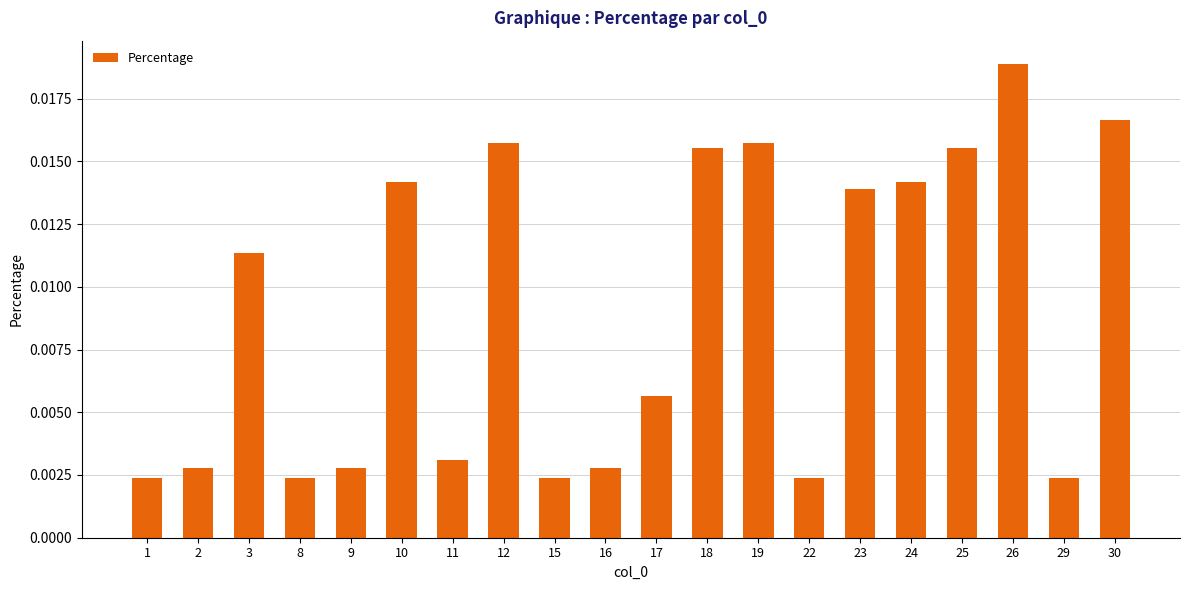

Between 15 and 24, which is larger?

24